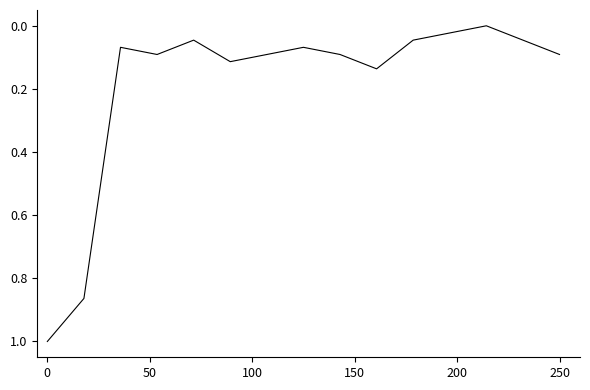

What is the maximum value shown in the chart?

1.0